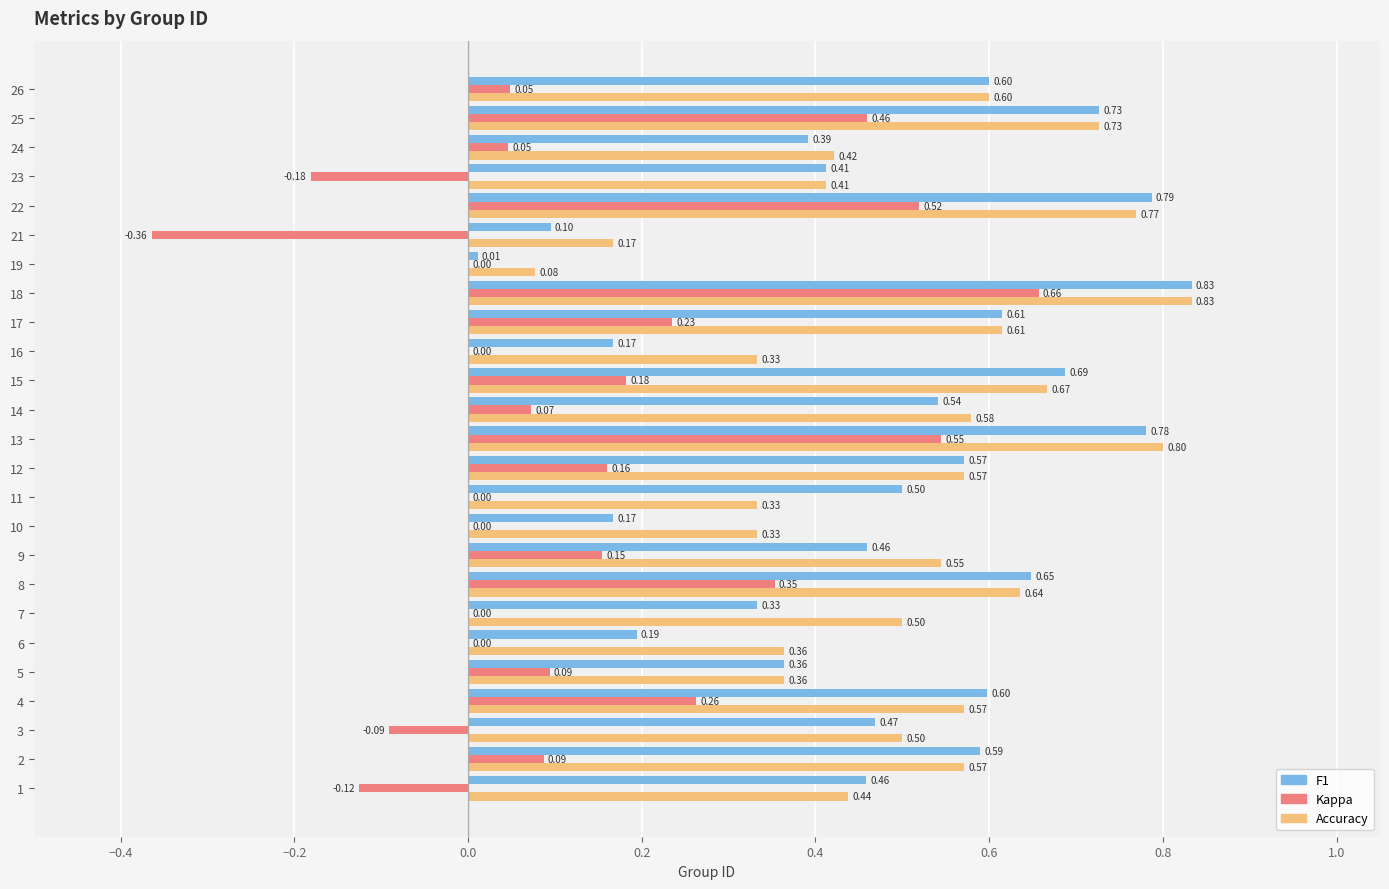

What is the total value across all series at 12?

1.3